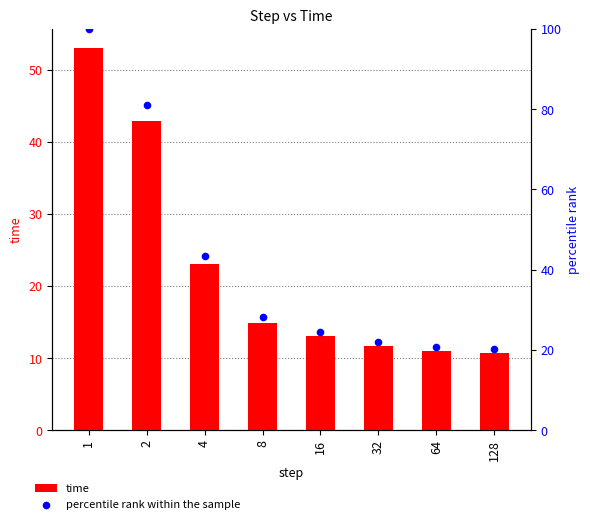

Is the value of percentile rank within the sample at 16 greater than the value of time at 8?

Yes